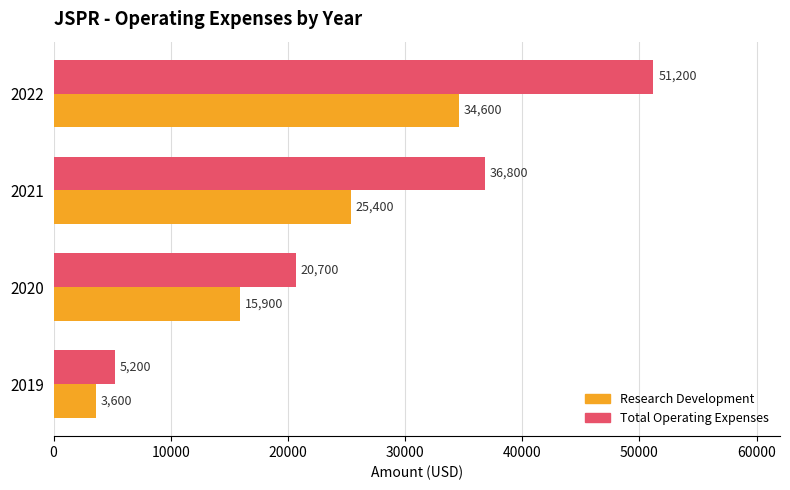

List the labels in order of Research Development value, smallest first.

2019, 2020, 2021, 2022